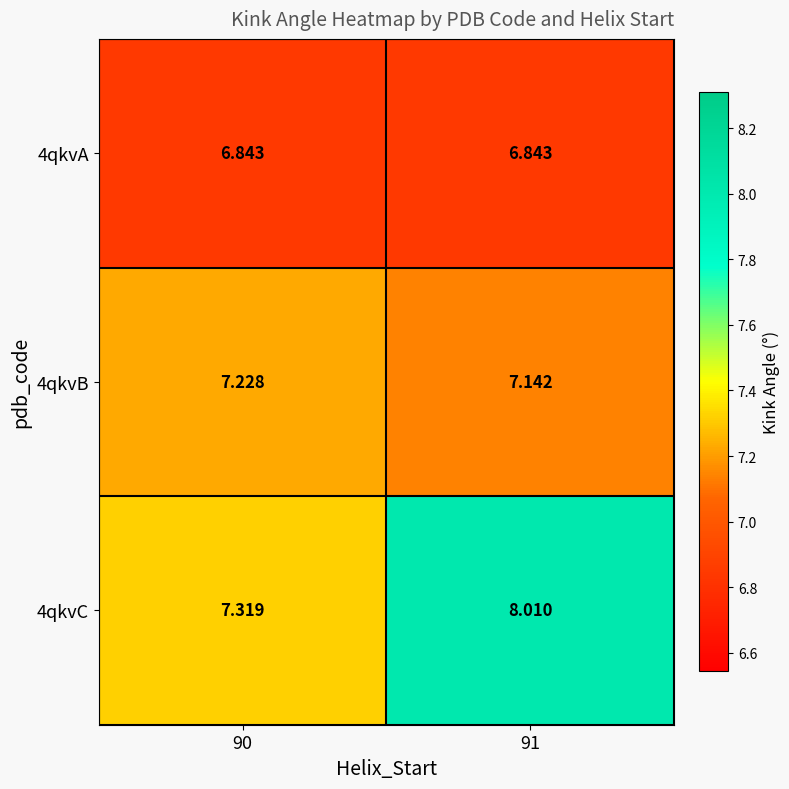

What is the total value across all series at 90?

21.4